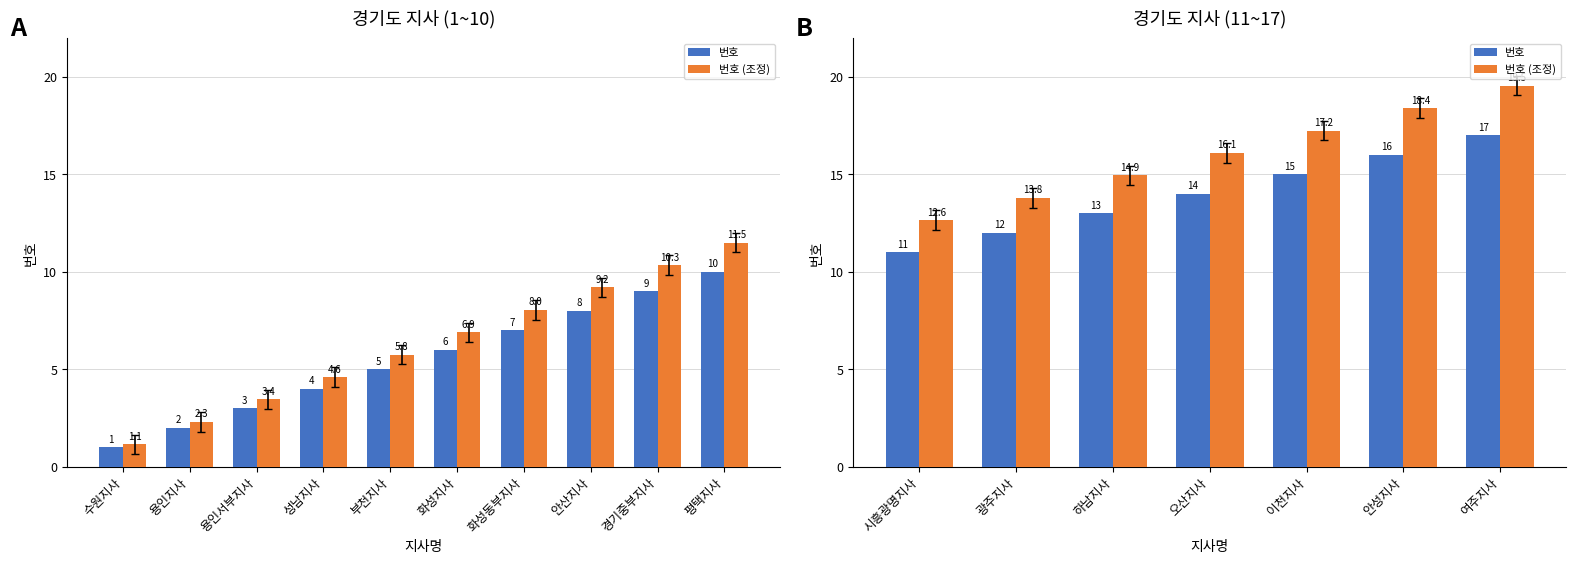

Is it true that 번호 equals 19.2 at 오산지사?

False